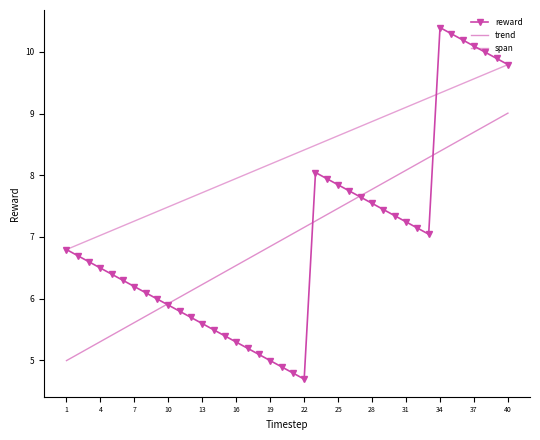

Reading right to left, what are all the values shown in this chart?

9.8	9.9	10.0	10.1	10.2	10.3	10.4	7.0	7.1	7.2	7.3	7.4	7.5	7.6	7.7	7.8	7.9	8.0	4.7	4.8	4.9	5.0	5.1	5.2	5.3	5.4	5.5	5.6	5.7	5.8	5.9	6.0	6.1	6.2	6.3	6.4	6.5	6.6	6.7	6.8